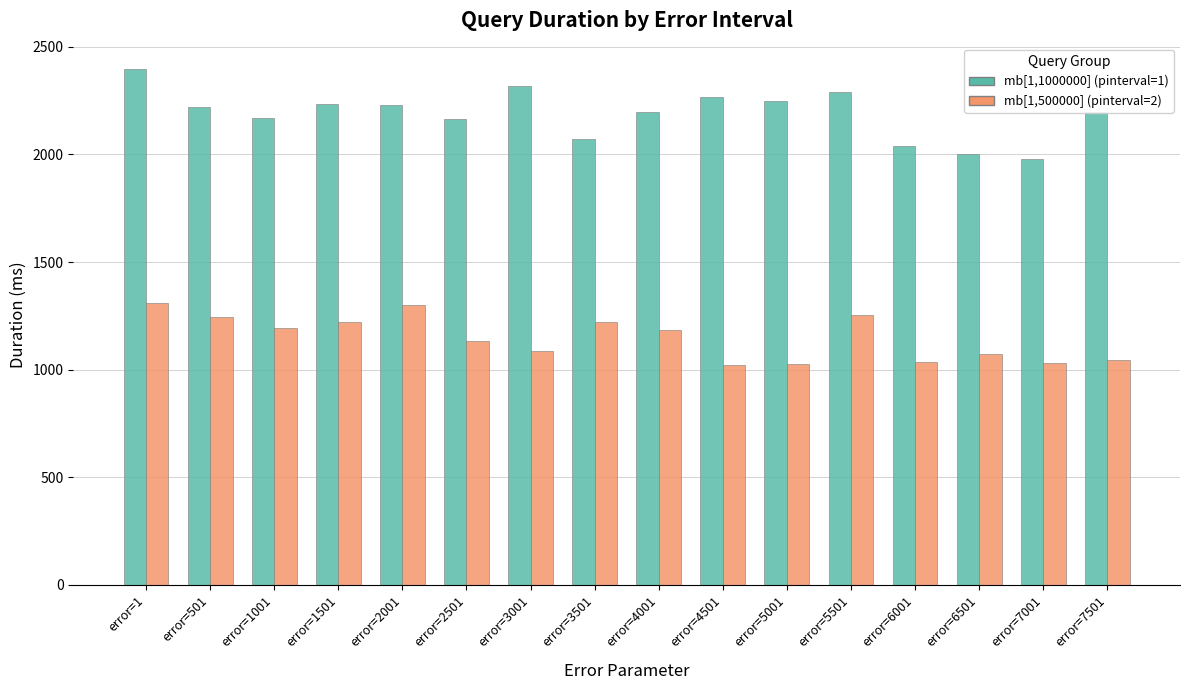

Which series has the largest total across all categories?

mb[1,1000000] (pinterval=1)